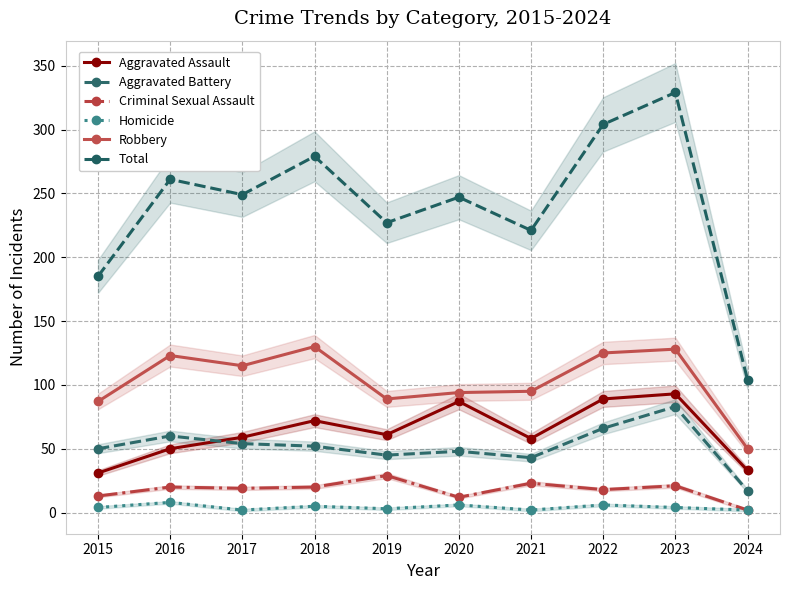

Which has a higher value, 2017 or 2019?

2019